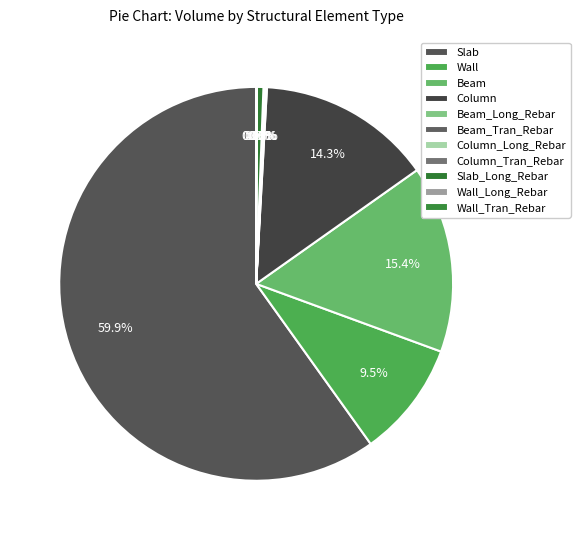

Rank the categories by value from highest to lowest.

Slab, Beam, Column, Wall, Slab_Long_Rebar, Column_Long_Rebar, Beam_Long_Rebar, Wall_Long_Rebar, Wall_Tran_Rebar, Beam_Tran_Rebar, Column_Tran_Rebar